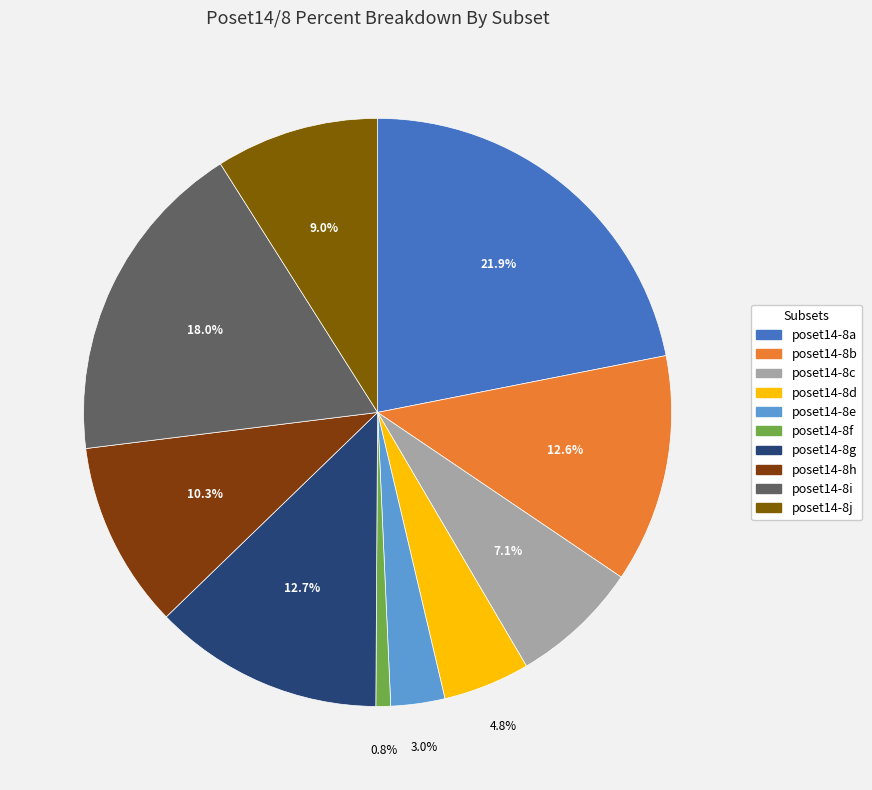

How many segments does this pie chart have?

10